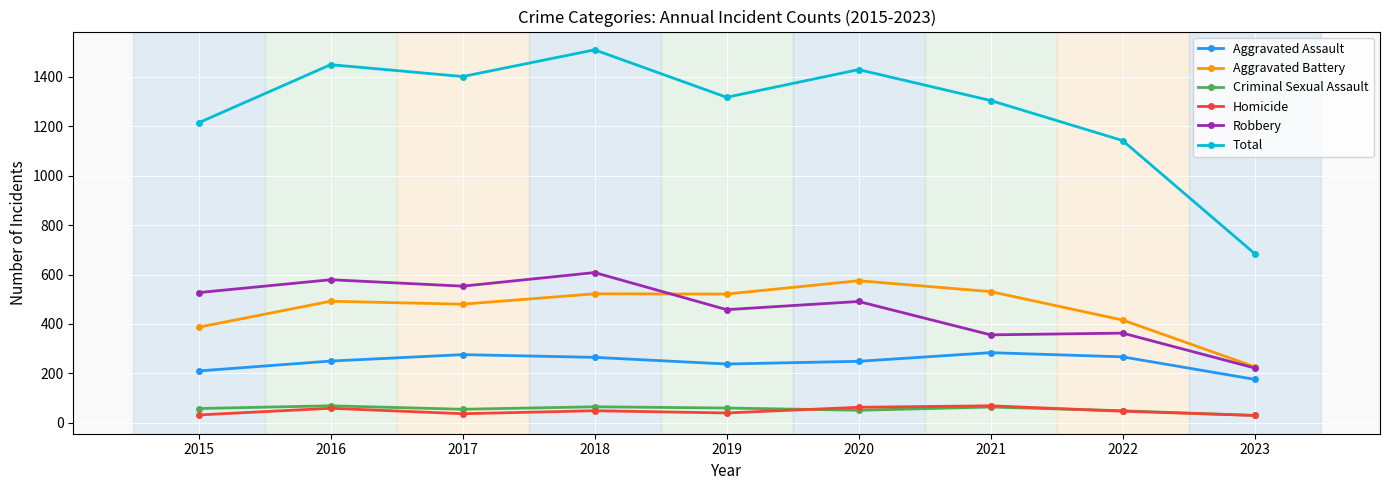

What is the maximum value shown in the chart?

1509